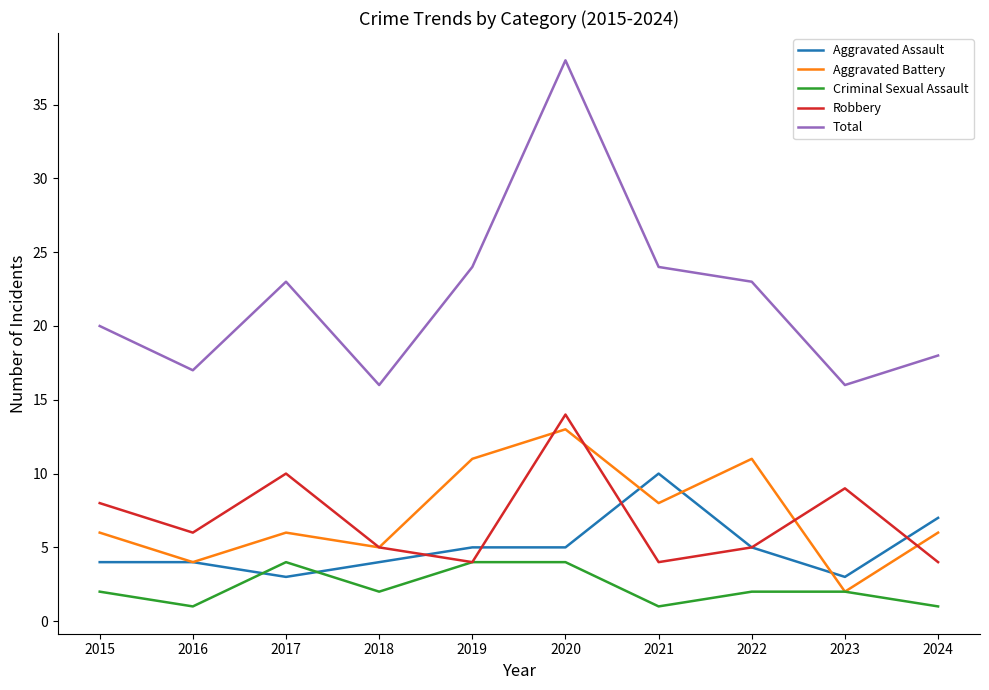

How many lines are shown in the chart?

5